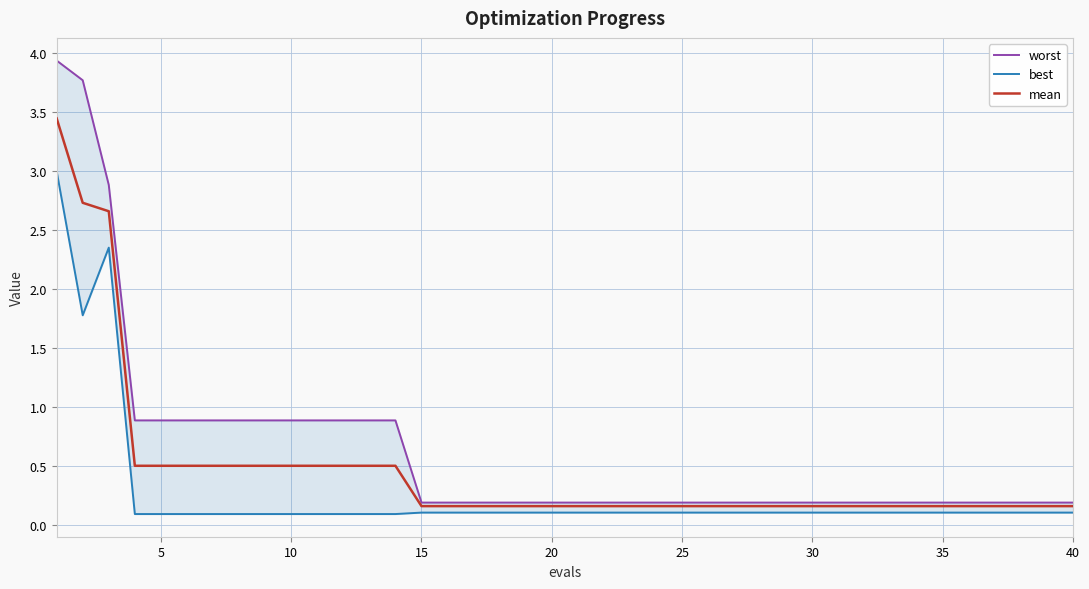

True or false: worst has more than 1 points higher than both neighbors.

False